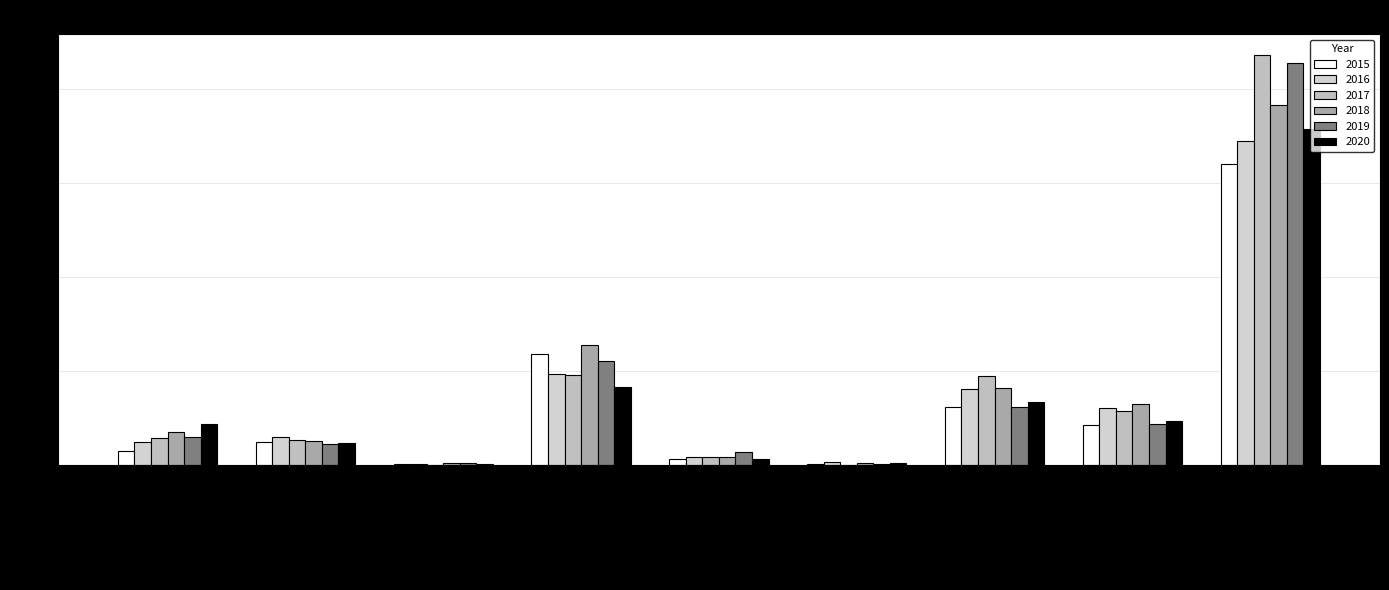

What is the sum of the 2018 values at Robbery and Criminal Sexual Assault?

149